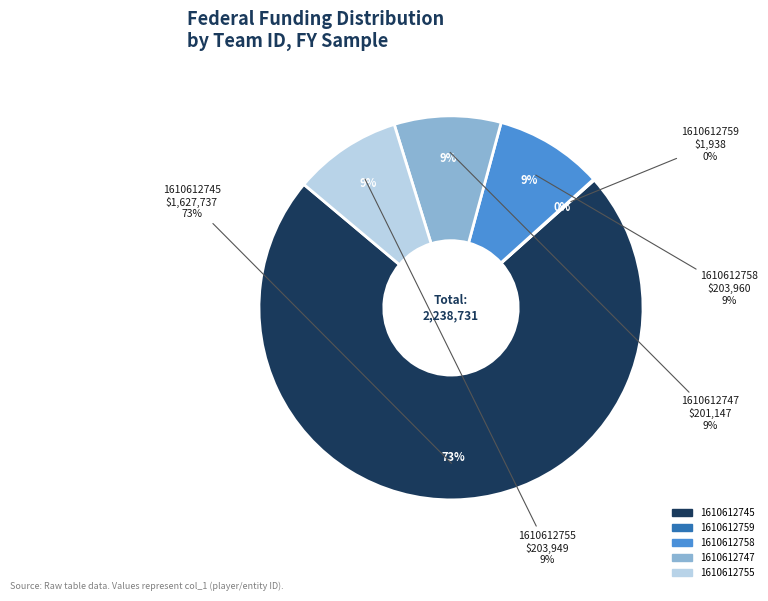

Is it true that 1610612747 is 4% of the pie?

False